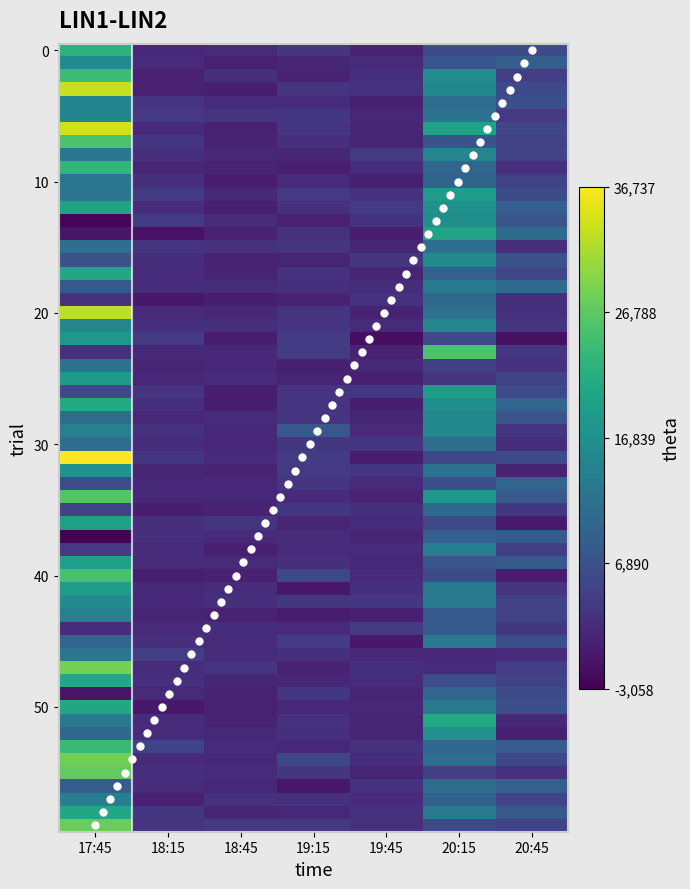

What is the difference between the second highest and minimum values?

58